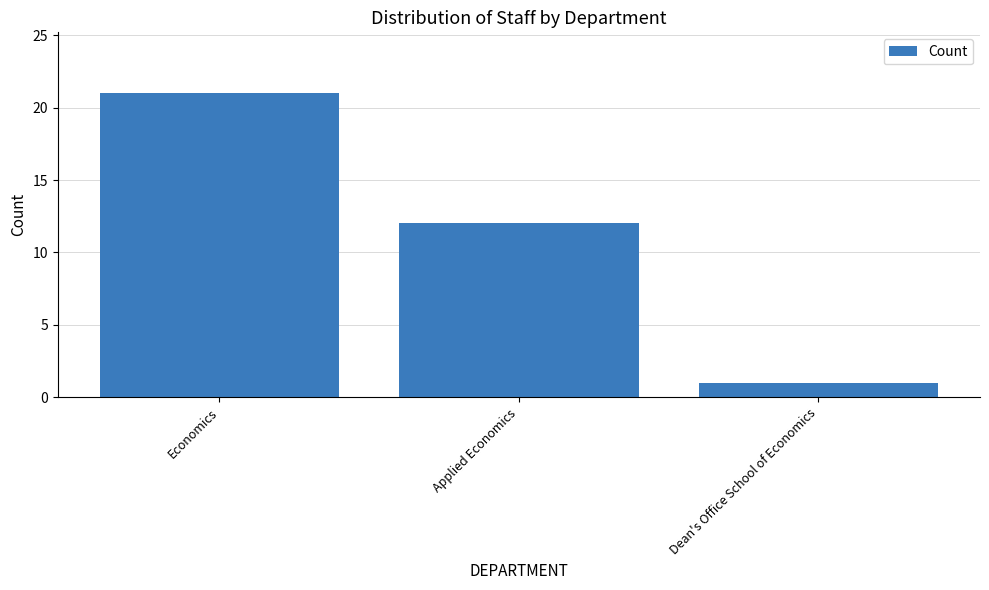

Are the bars grouped side by side (vs. stacked)?

No